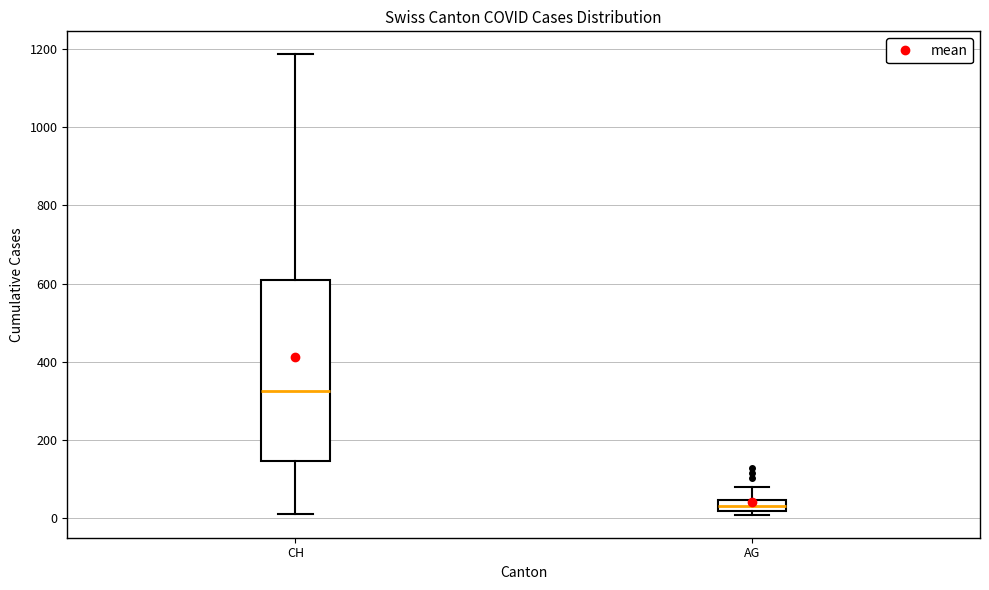

Where does the upper whisker of the box for AG end on the y-axis? The values are not printed on the chart, so give them approximately, as read against the axis.

80